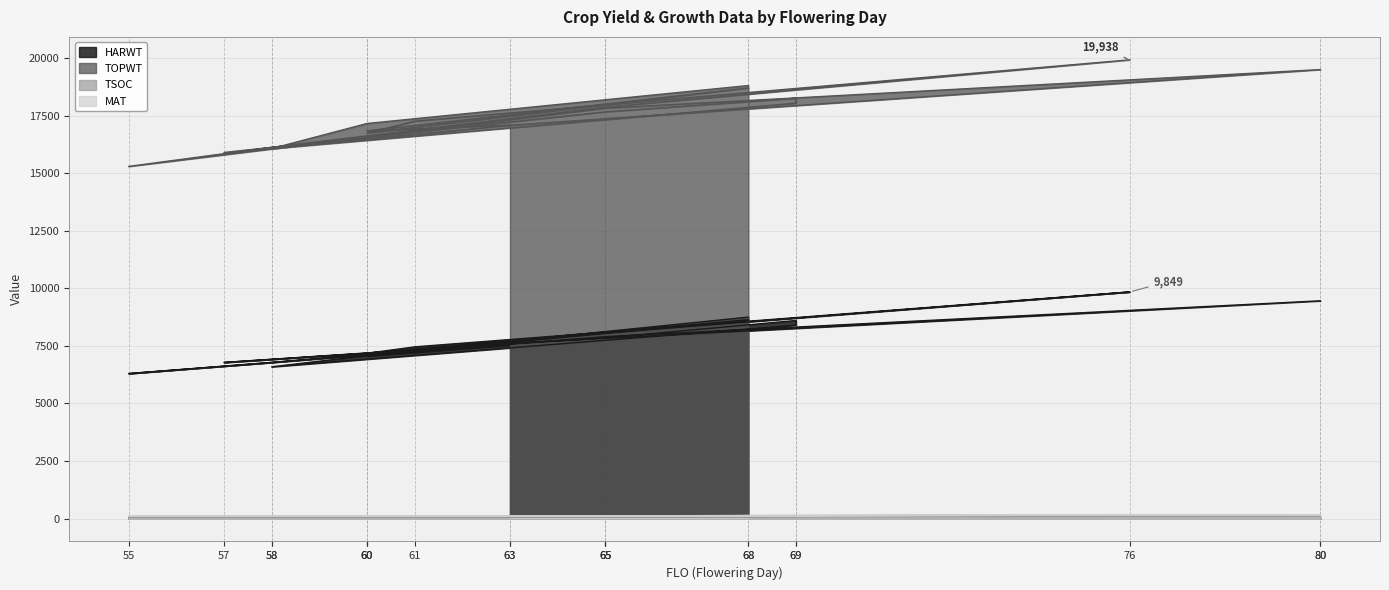

Which series has the largest total across all categories?

TOPWT